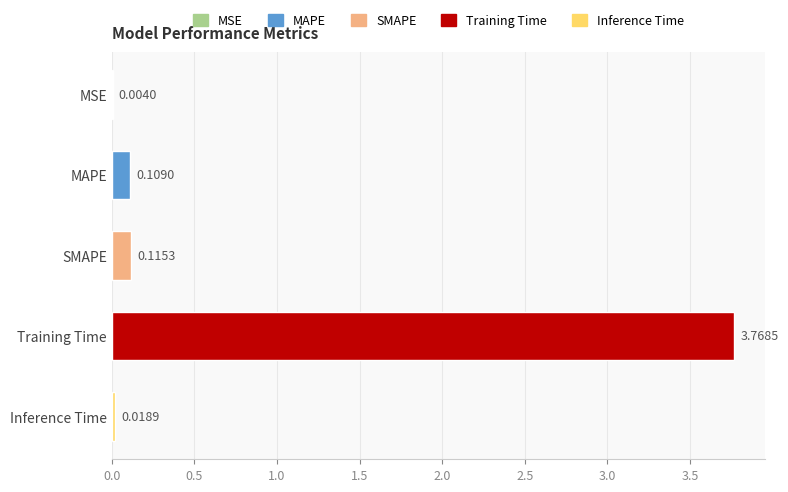

Which has a higher value, SMAPE or MAPE?

SMAPE